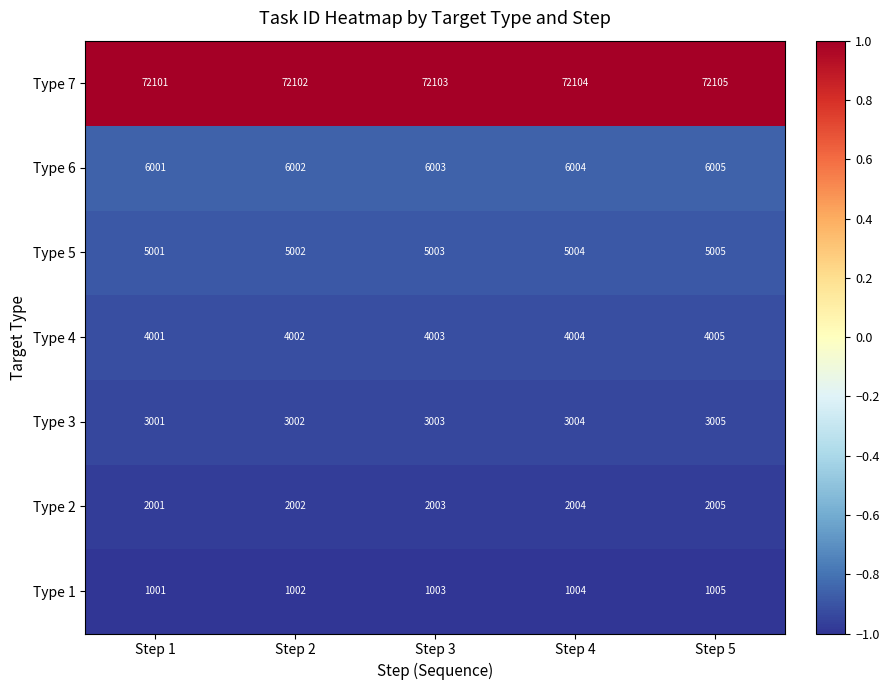

What is the approximate value of Type 1 at Step 5?

1005